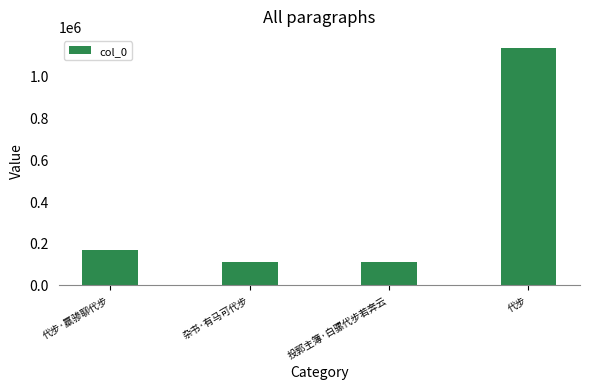

What is the difference between the maximum and minimum values?

1025389